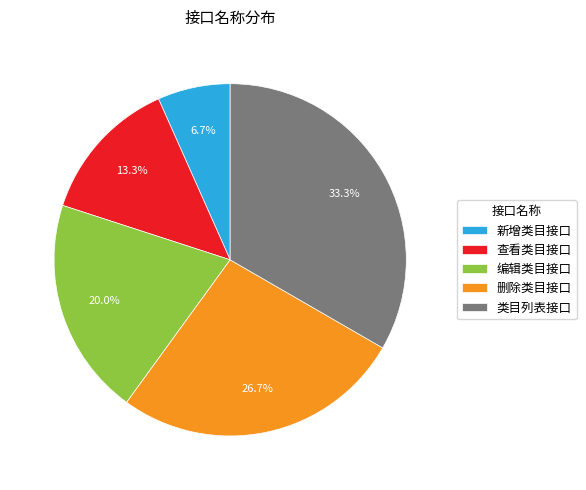

Does 删除类目接口 represent more than half of the total?

No